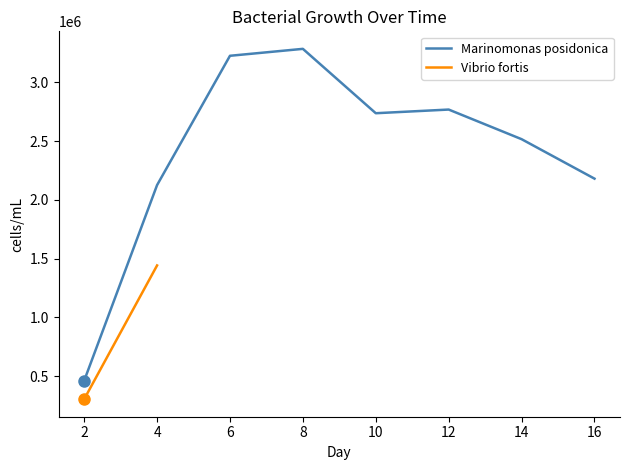

What is the maximum value for Marinomonas posidonica?

3284100